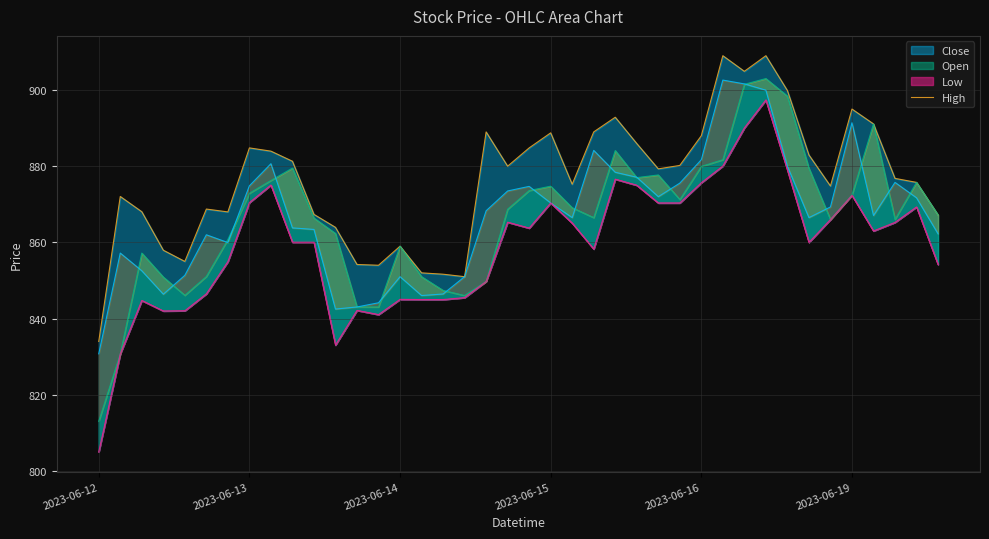

True or false: there are more than 0 points higher than both neighbors.

True